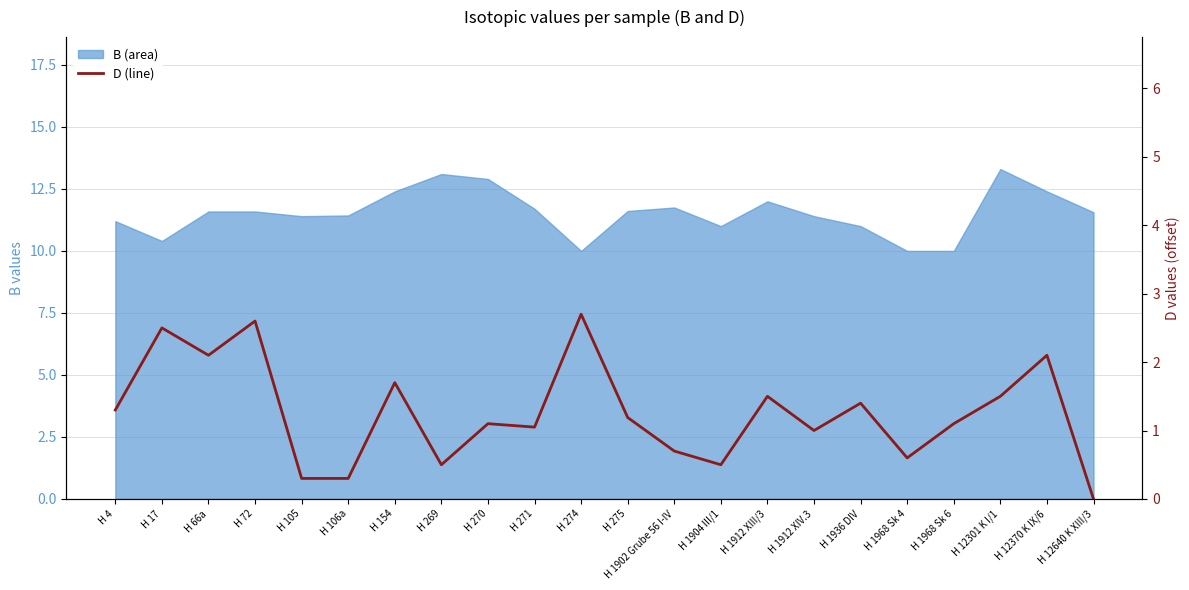

True or false: there are more than 0 points higher than both neighbors.

True